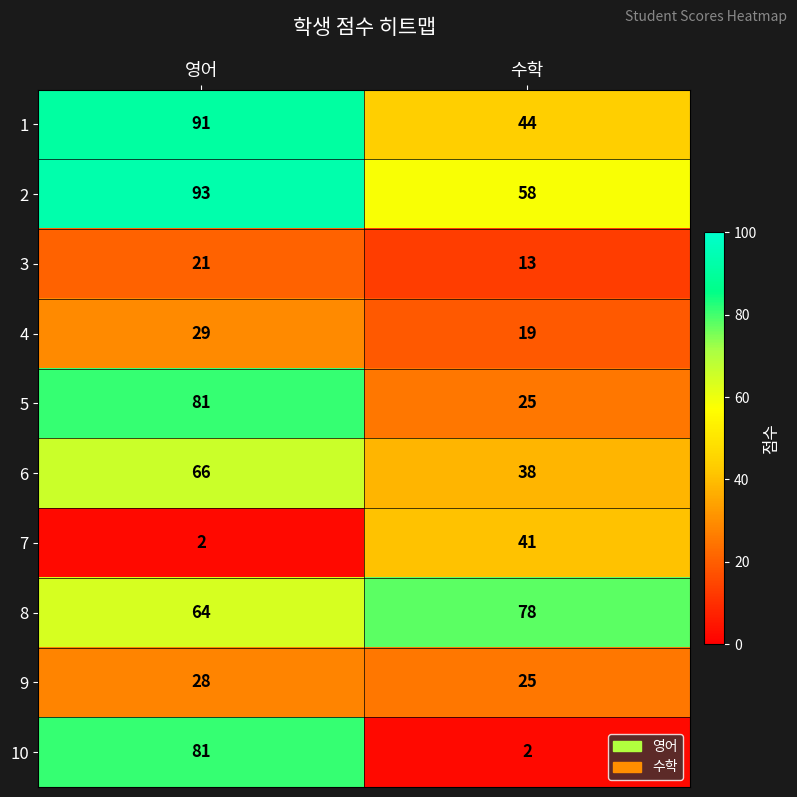

What is the difference between the highest and lowest values at 수학?

76